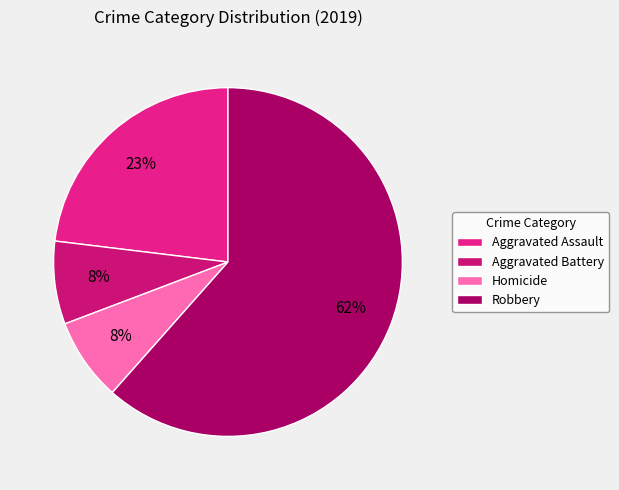

How many segments does this pie chart have?

4